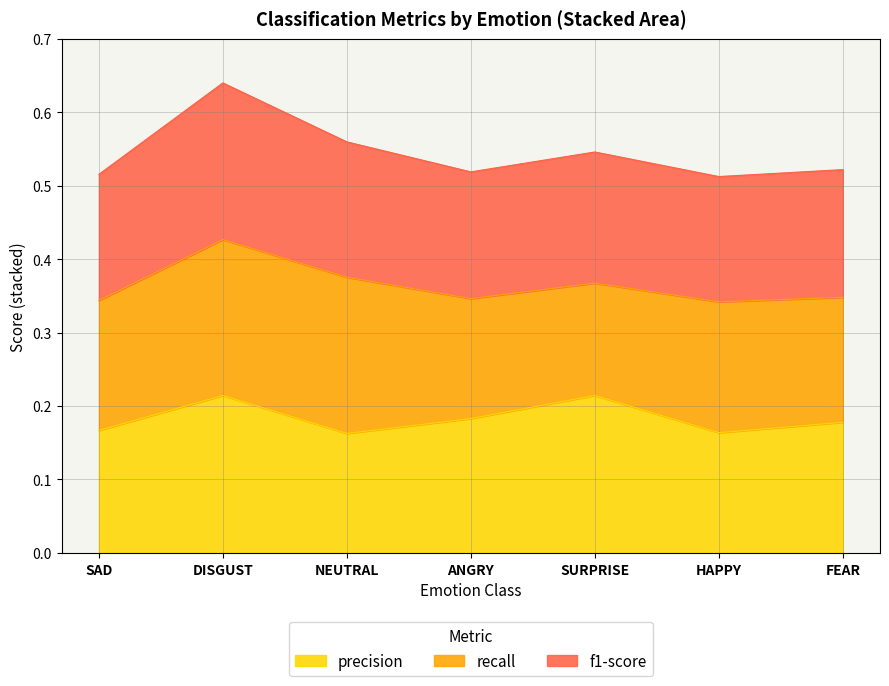

Where is f1-score nearest to the value 0?

HAPPY